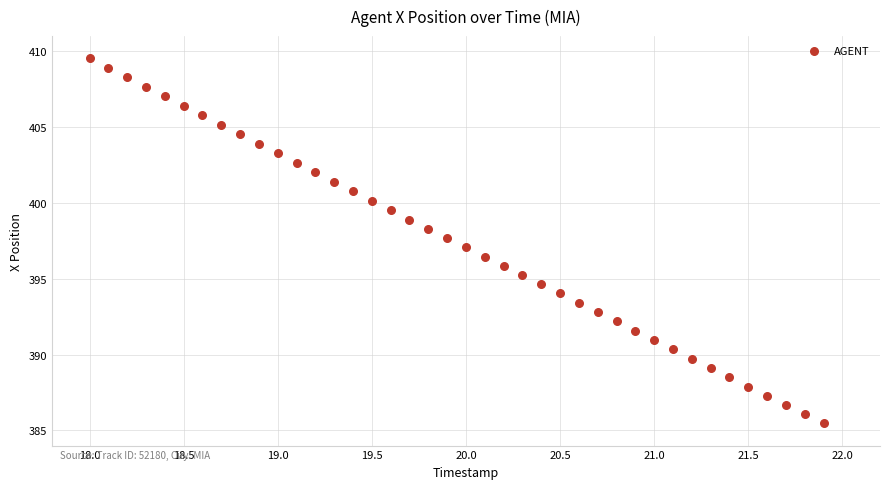

What is the range of Y values (max minus min)?

24.1